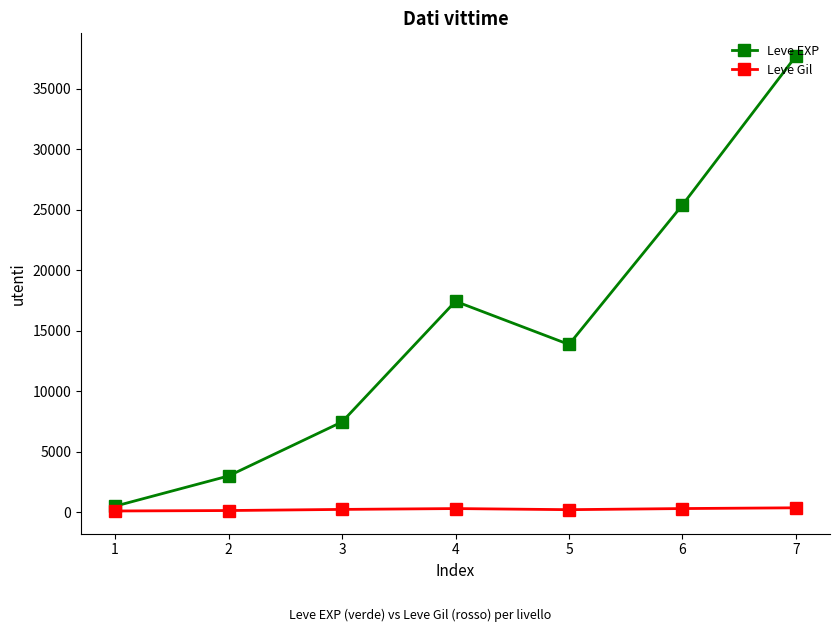

Count the number of data series in this chart.

2